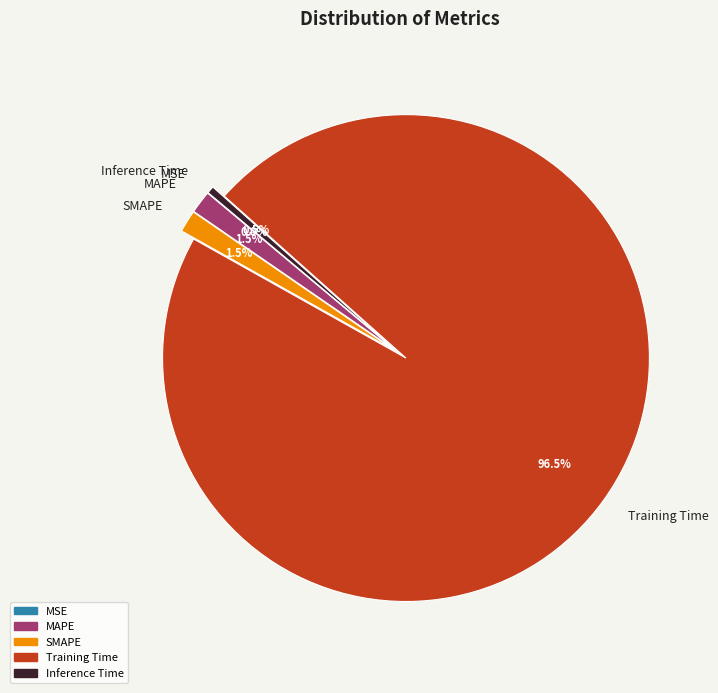

What percentage is NOT represented by MAPE?

98.5%